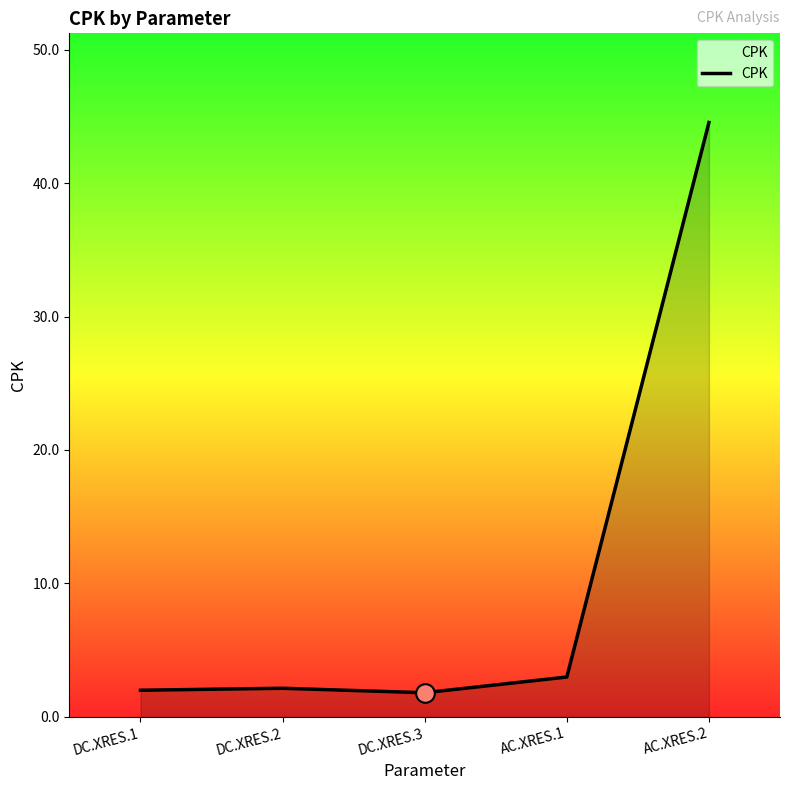

Approximately how many times larger is the value at DC.XRES.2 compared to DC.XRES.3?

1.2